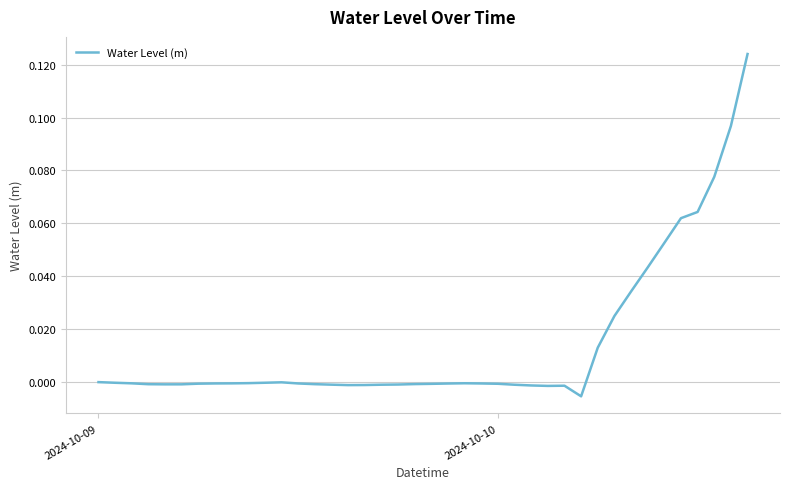

How many points are lower than both their immediate neighbors (excluding endpoints)?

4